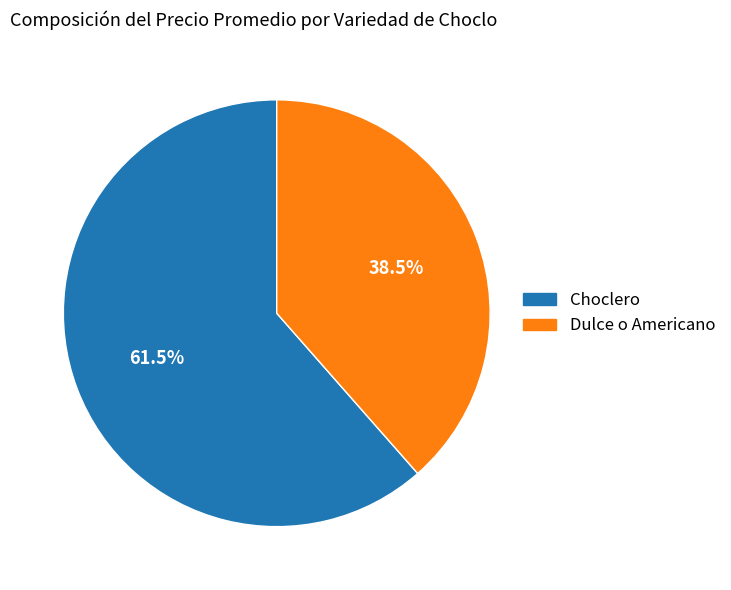

Rank the categories by value from lowest to highest.

Dulce o Americano, Choclero